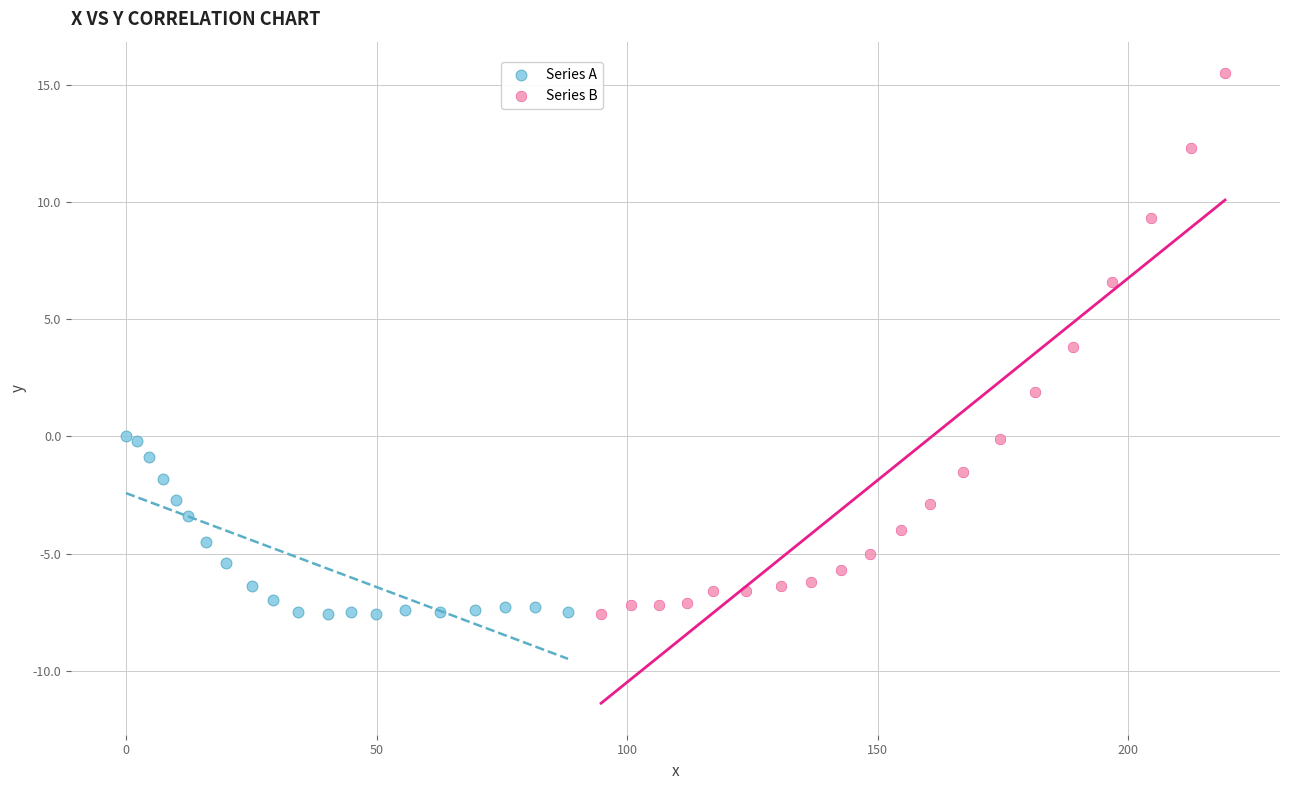

Which series contains the highest Y value?

Series B